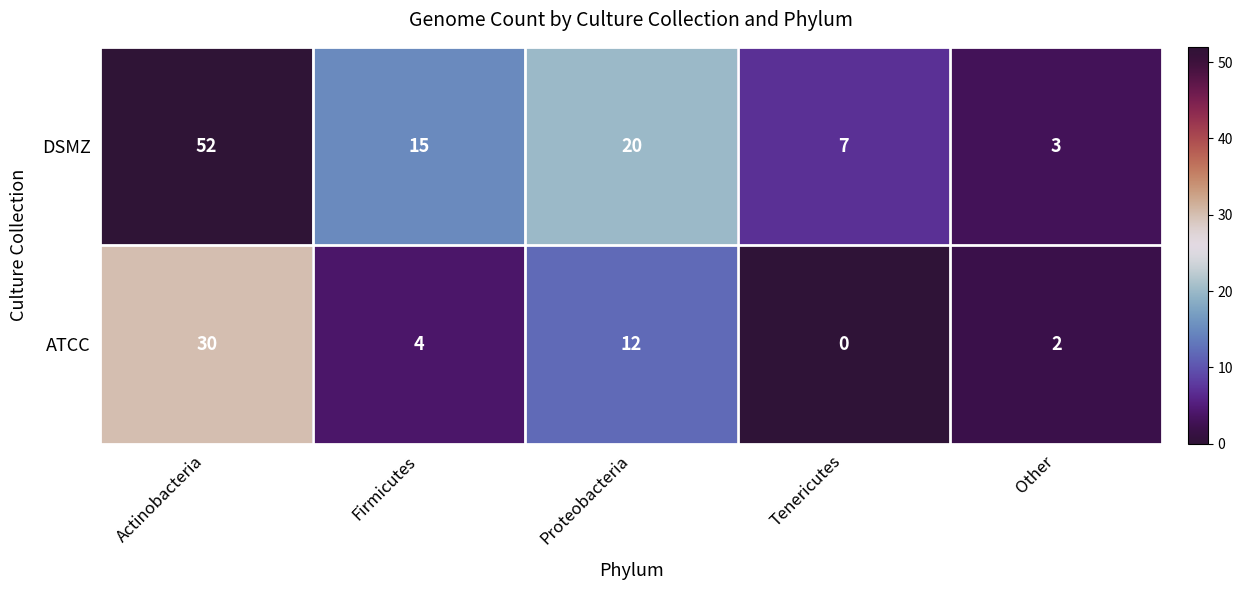

The value of DSMZ at Firmicutes is 23. True or false?

False